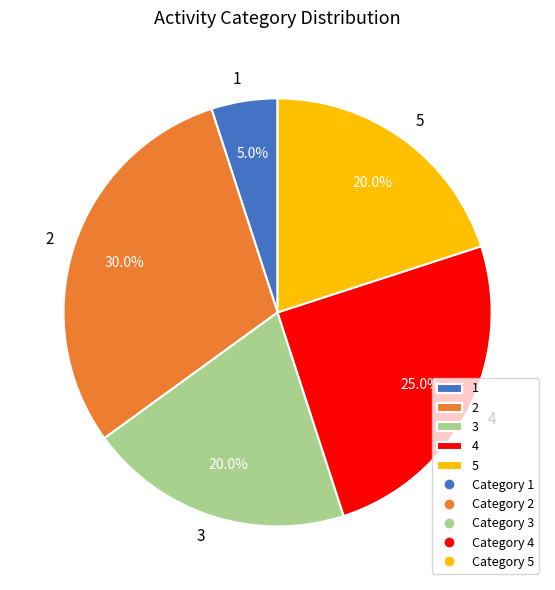

Is it true that 4 is 17% of the pie?

False